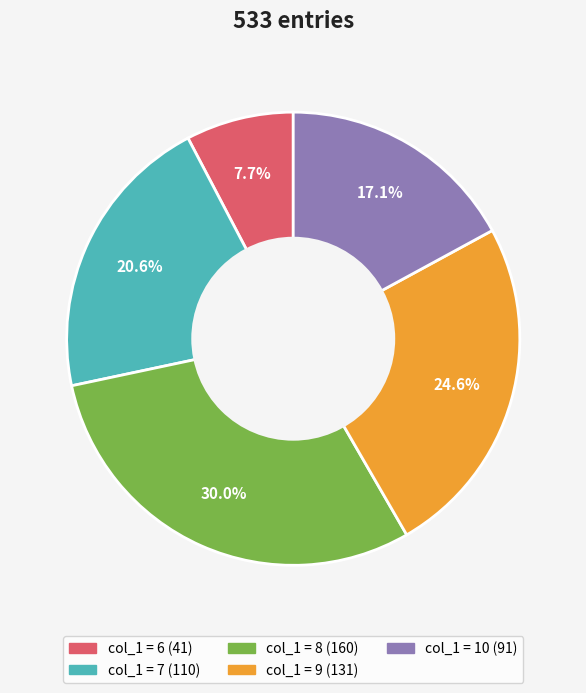

Is there any slice that represents more than half of the pie?

No